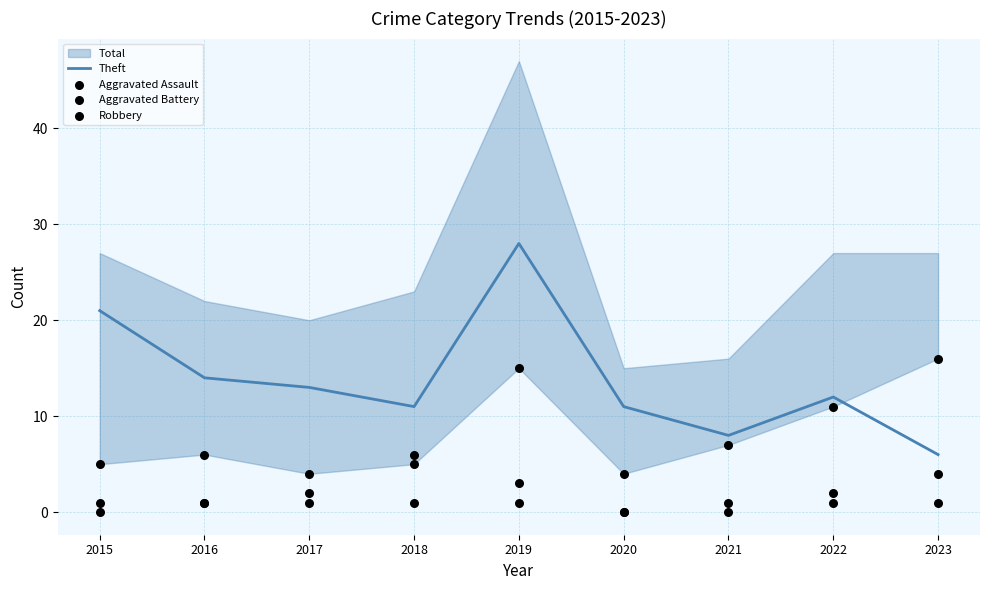

The value of Theft at 2023 is 9. True or false?

False